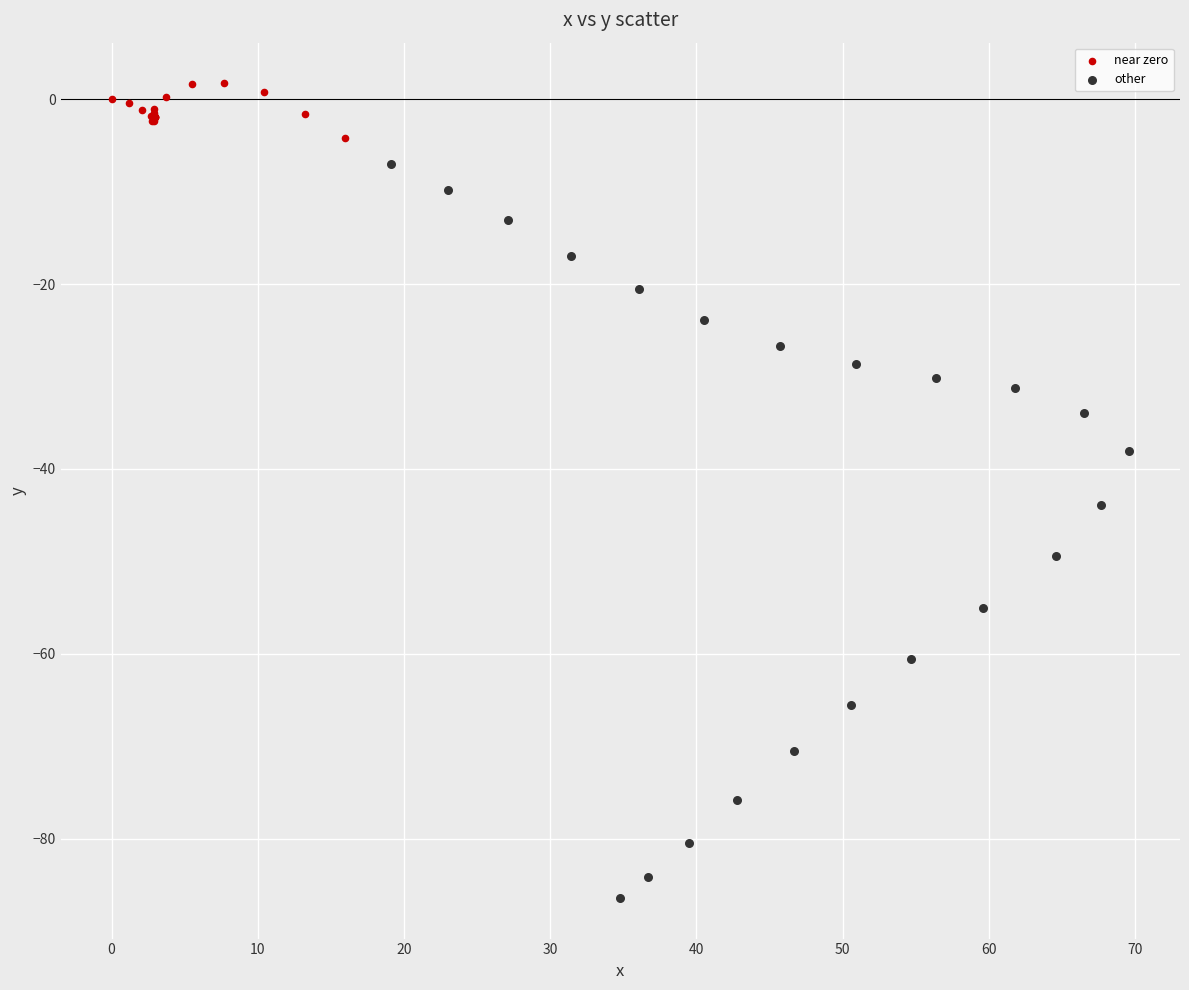

What are all the series names shown in the legend?

near zero, other